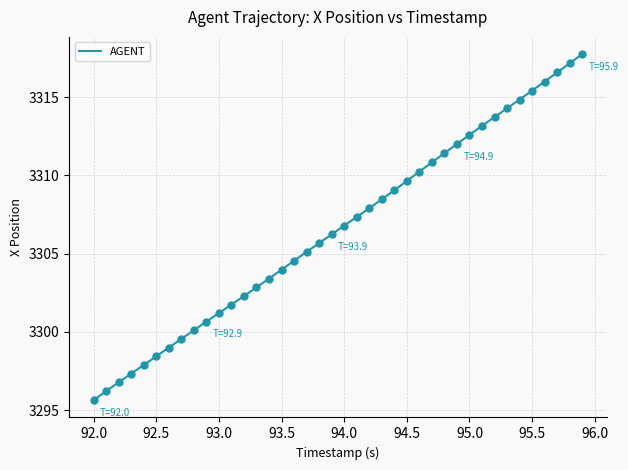

What is the difference between the maximum and minimum values?

22.1